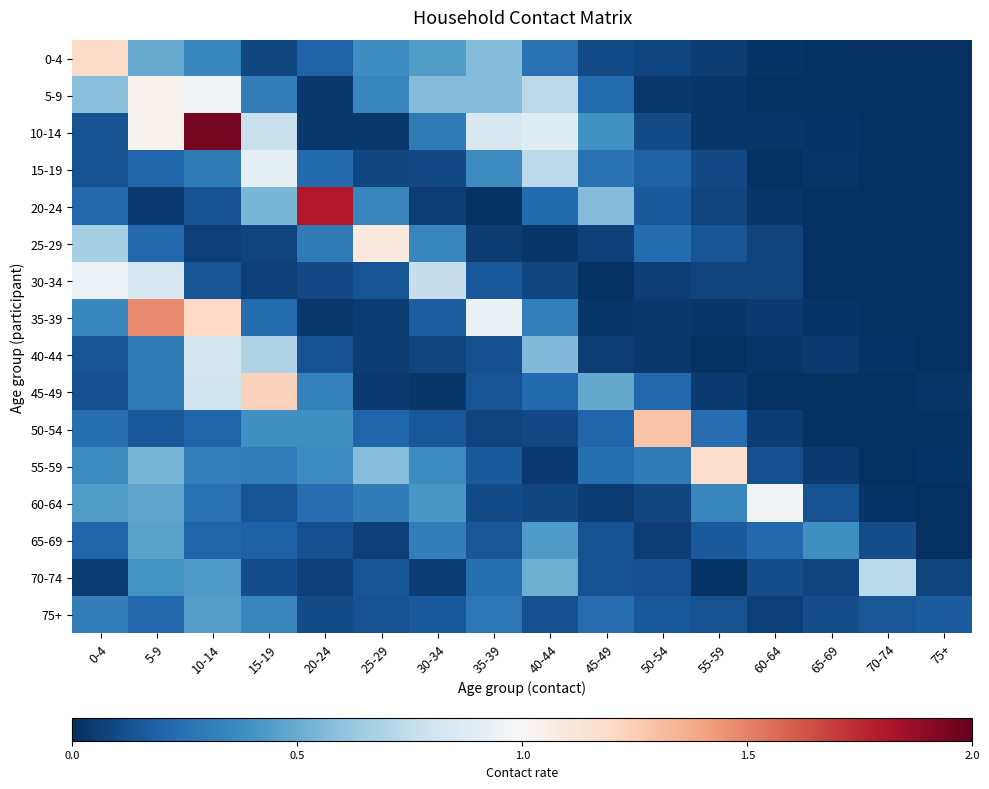

List the series in order of their peak value, highest first.

10-14, 20-24, 35-39, 50-54, 45-49, 0-4, 55-59, 25-29, 5-9, 60-64, 30-34, 15-19, 40-44, 70-74, 65-69, 75+